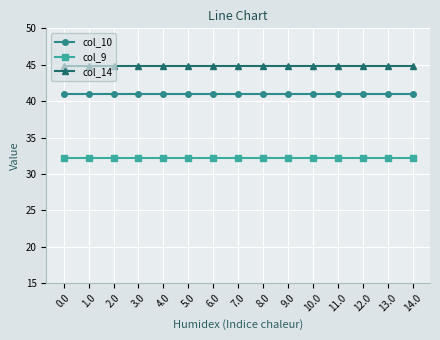

True or false: col_9 has a value of 32.2 at 10.0.

True